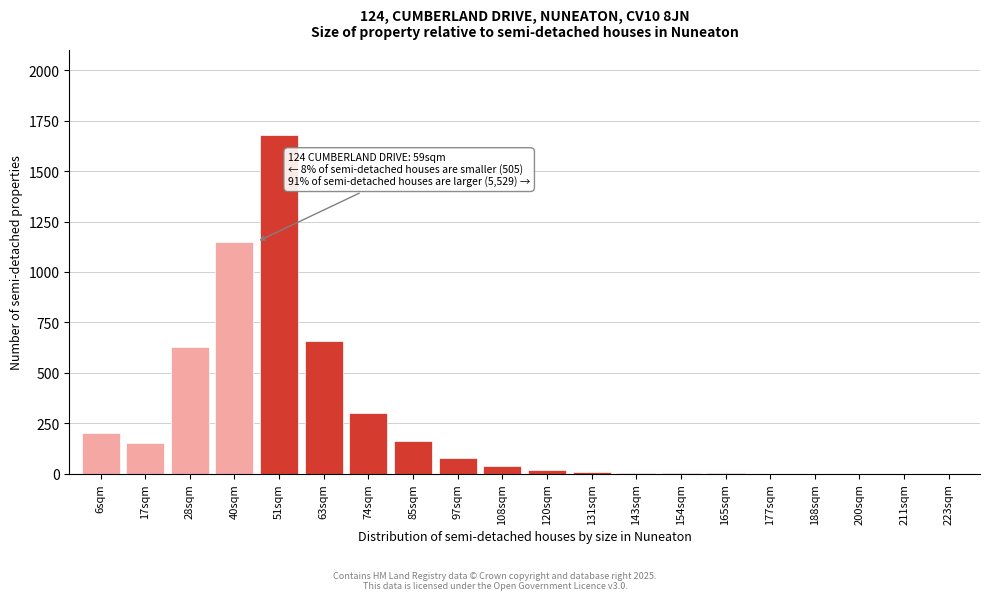

Which has a higher value, 74sqm or 51sqm?

51sqm